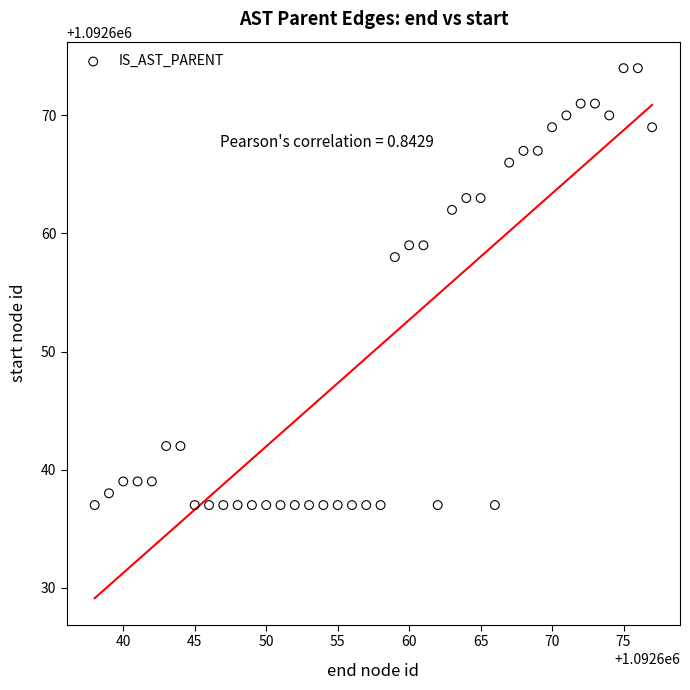

What Y value in the scatter plot is closest to 1092655?

1092658